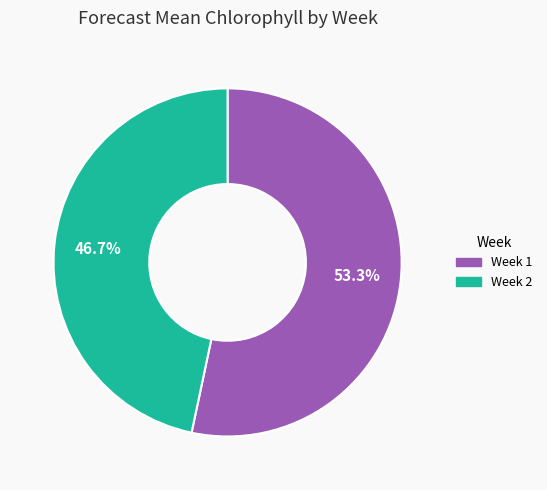

What is the total percentage of Week 1 and Week 2?

100.0%